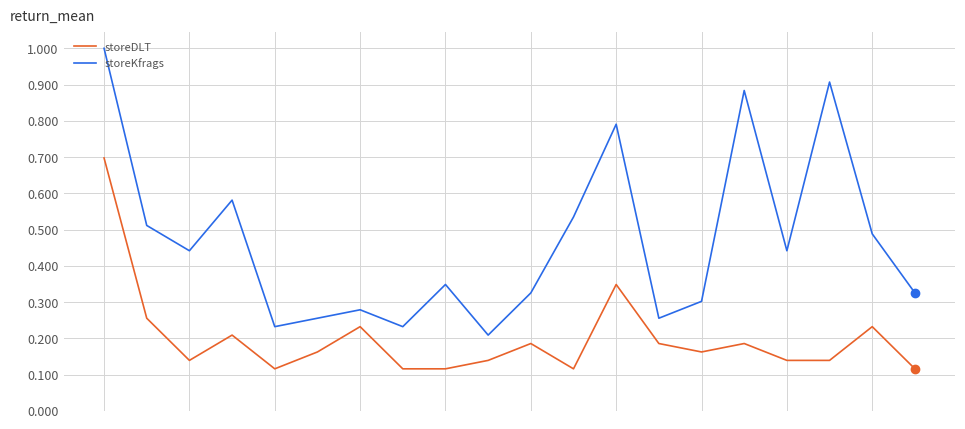

Which series has the largest total across all categories?

storeKfrags